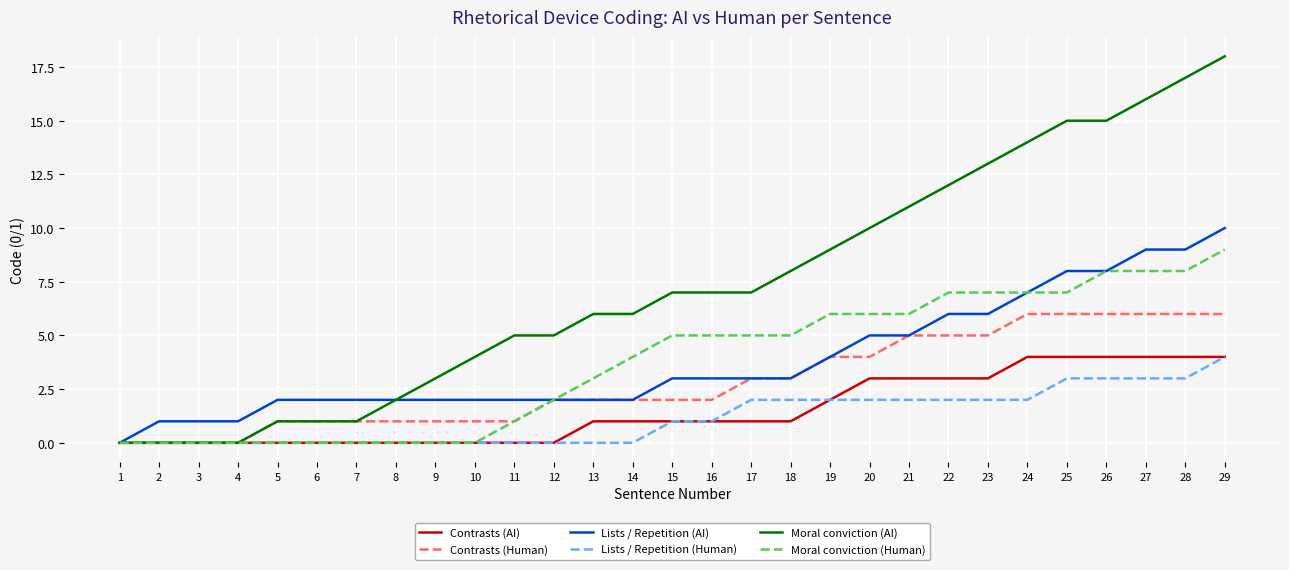

What is the approximate value of Contrasts (AI) at 22?

3